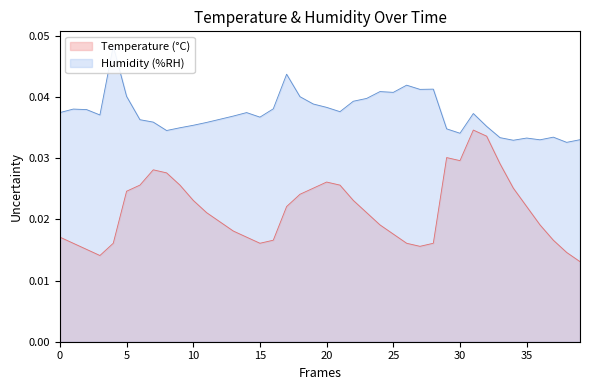

What are all the series names shown in the legend?

Temperature (°C), Humidity (%RH)